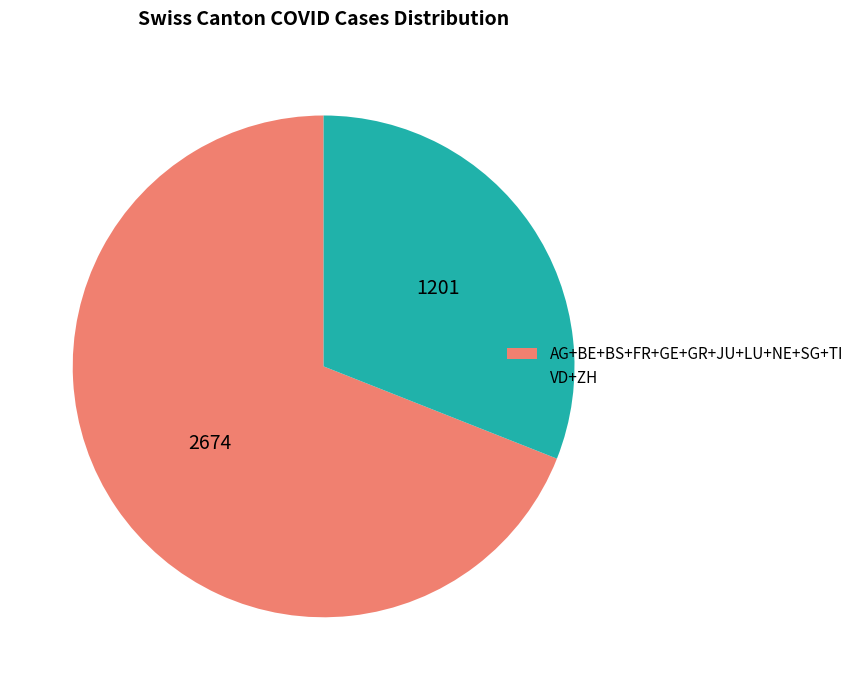

How many segments does this pie chart have?

2